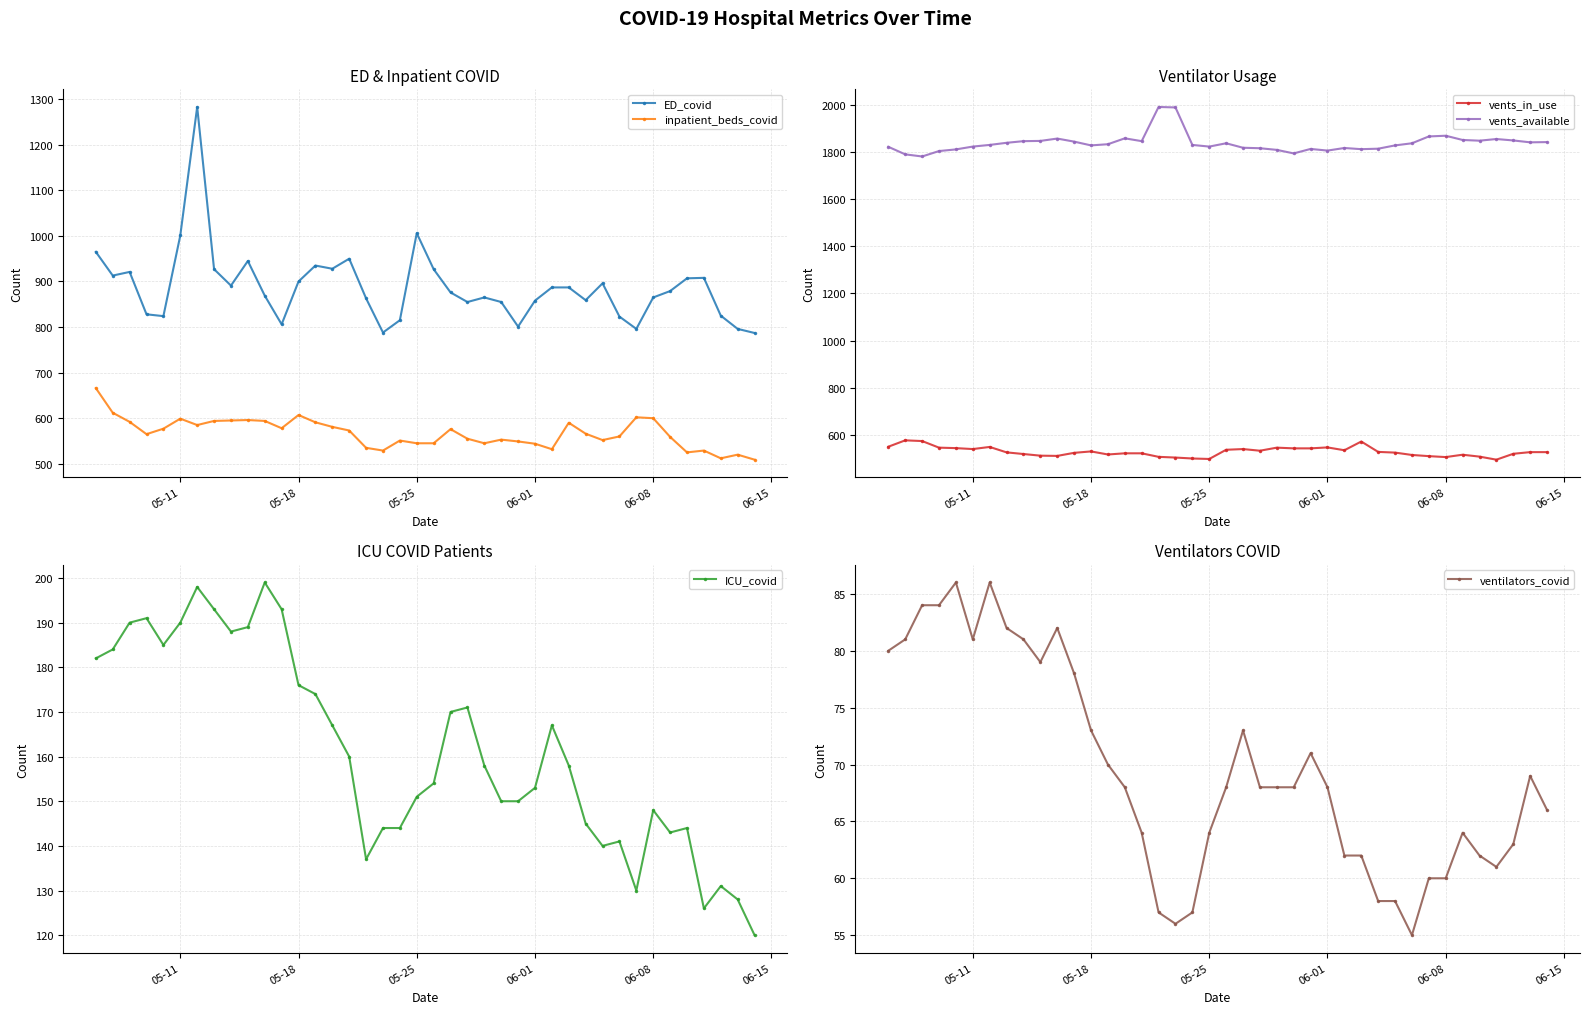

The value of ED_covid at 06-01 is 858. True or false?

True